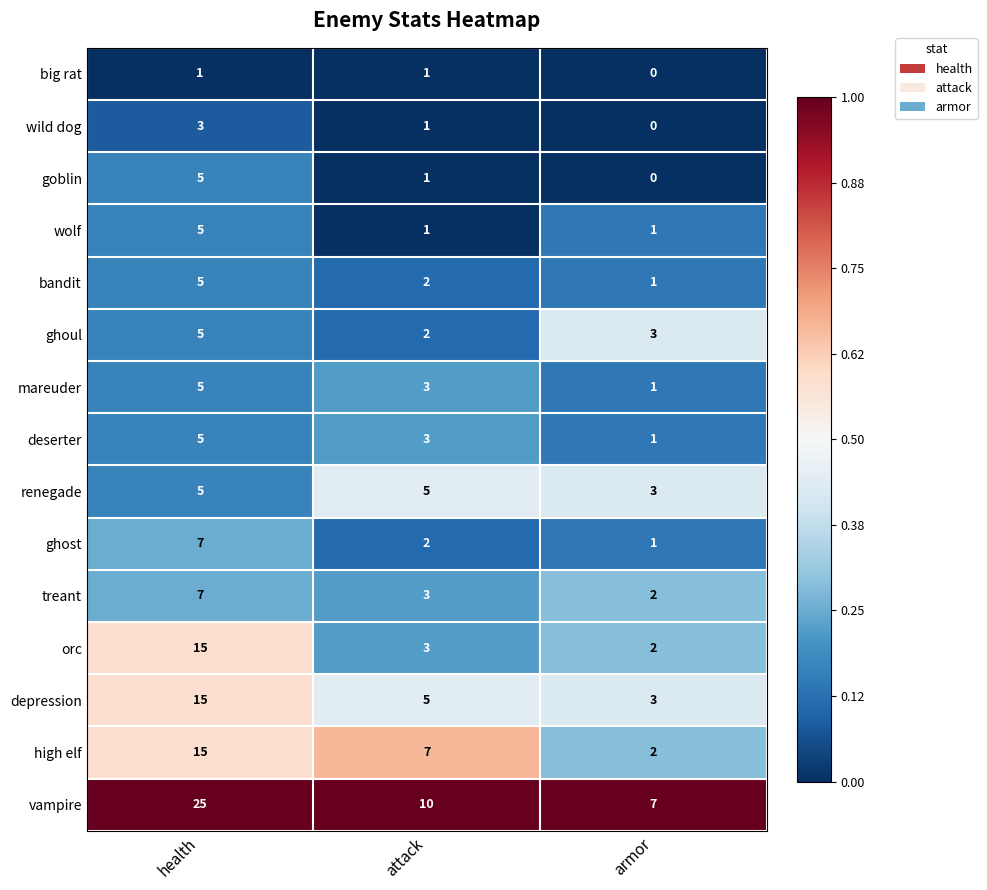

Rank the categories by wild dog value from highest to lowest.

health, attack, armor